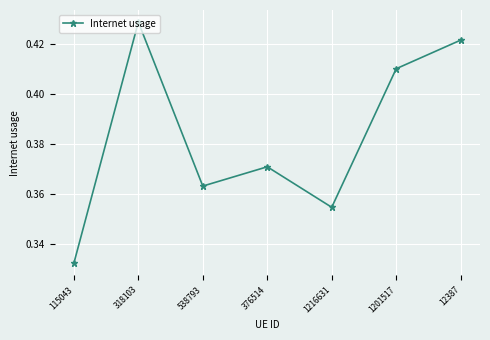

Rank the categories by value from lowest to highest.

115043, 1216631, 538793, 376514, 1201517, 12387, 318103